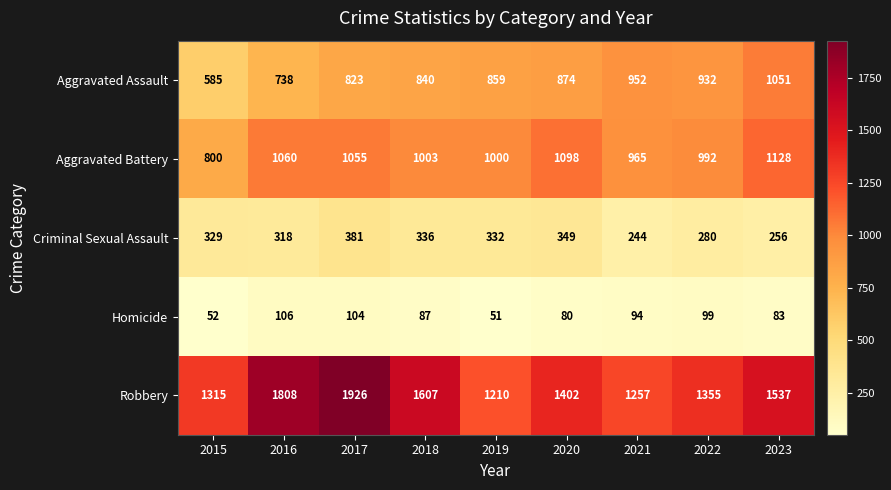

Rank the categories by Aggravated Battery value from highest to lowest.

2023, 2020, 2016, 2017, 2018, 2019, 2022, 2021, 2015